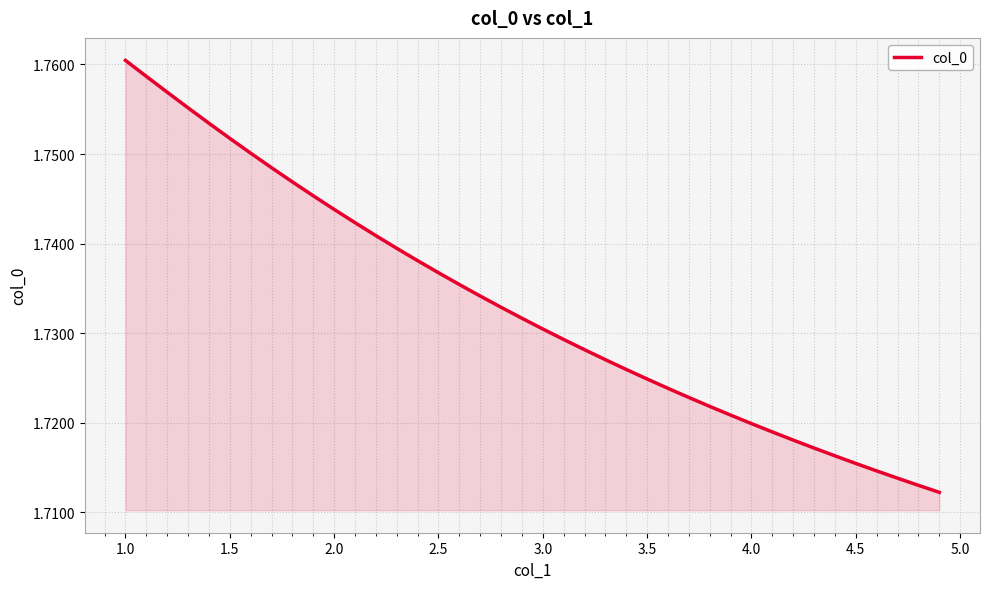

Which label corresponds to the largest value in the chart?

1.0